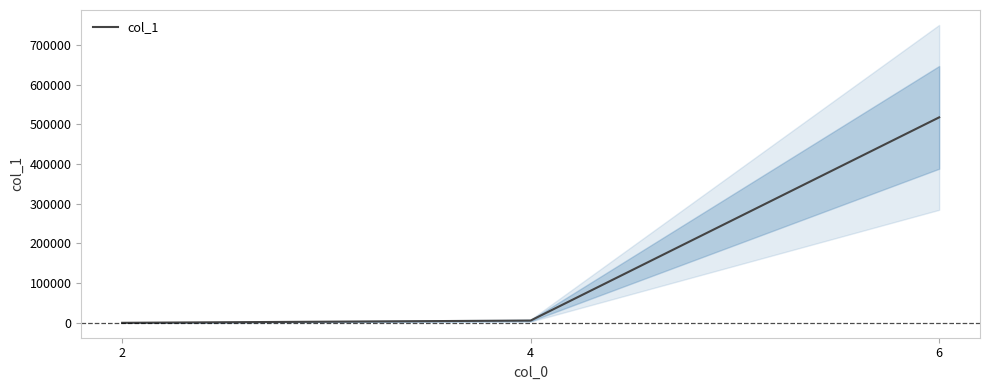

Reading left to right, list all the values displayed in this chart.

2=124	4=5748	6=517646